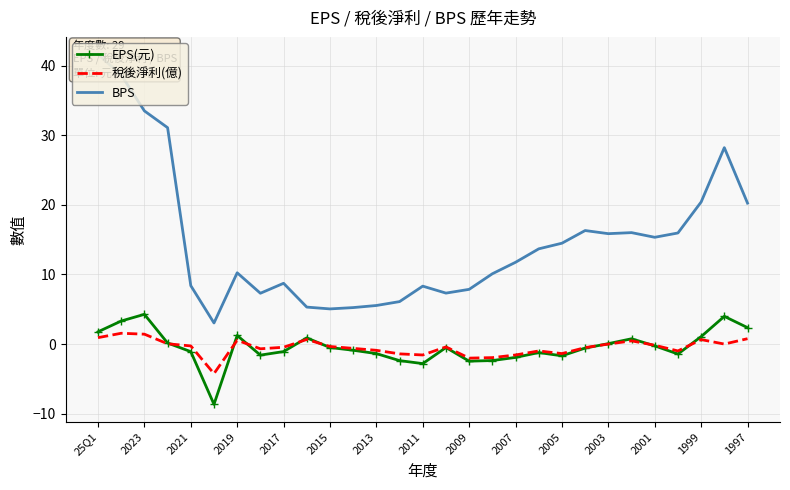

What is the maximum value for EPS(元)?

4.3